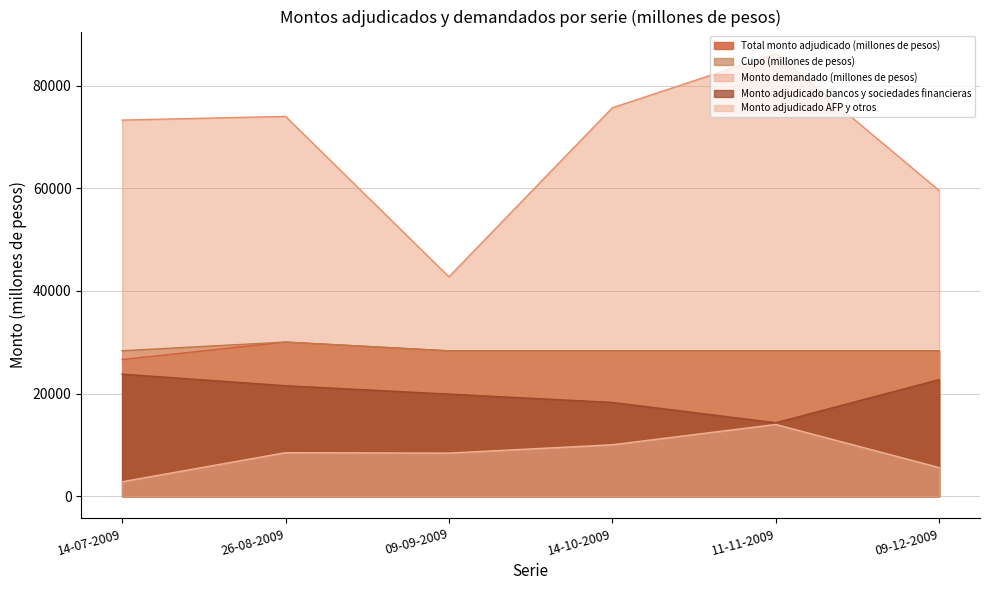

Reading left to right, what are all the values shown in this chart?

Total monto adjudicado (millones de pesos): 14-07-2009=26640	26-08-2009=30040	09-09-2009=28330	14-10-2009=28330	11-11-2009=28330	09-12-2009=28330
Cupo (millones de pesos): 14-07-2009=28350	26-08-2009=30040	09-09-2009=28330	14-10-2009=28330	11-11-2009=28330	09-12-2009=28330
Monto demandado (millones de pesos): 14-07-2009=73280	26-08-2009=74000	09-09-2009=42750	14-10-2009=75680	11-11-2009=86210	09-12-2009=59550
Monto adjudicado bancos y sociedades financieras: 14-07-2009=23800	26-08-2009=21540	09-09-2009=19910	14-10-2009=18290	11-11-2009=14330	09-12-2009=22730
Monto adjudicado AFP y otros: 14-07-2009=2840	26-08-2009=8500	09-09-2009=8420	14-10-2009=10040	11-11-2009=14000	09-12-2009=5600